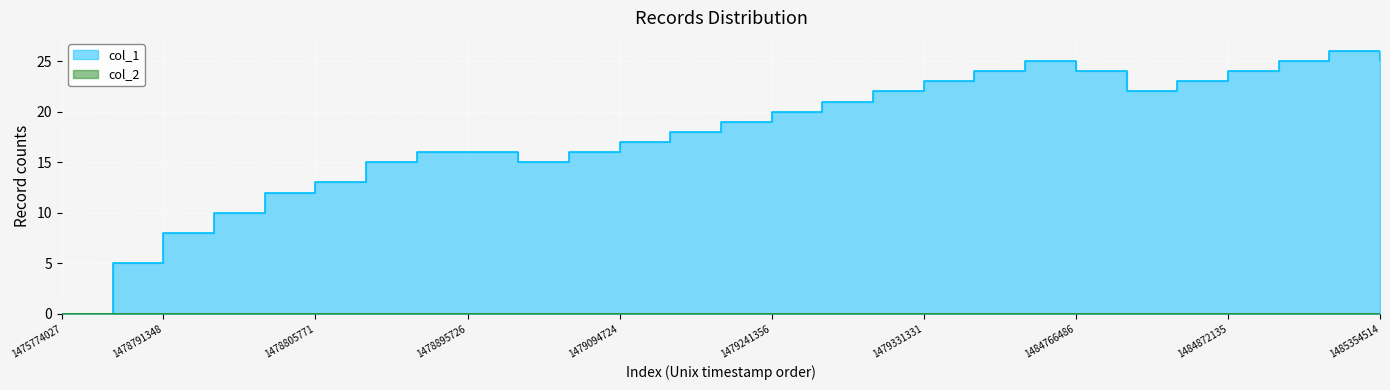

What is the difference between the values at 1478798523 and 1484936920?

13